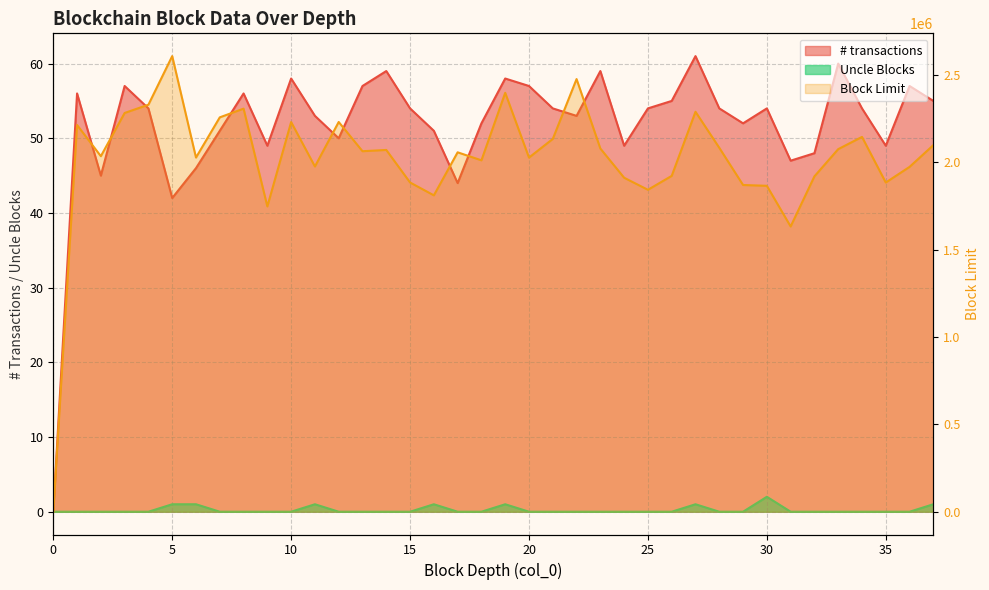

What is the difference between the second highest and minimum values in the # transactions series?

60